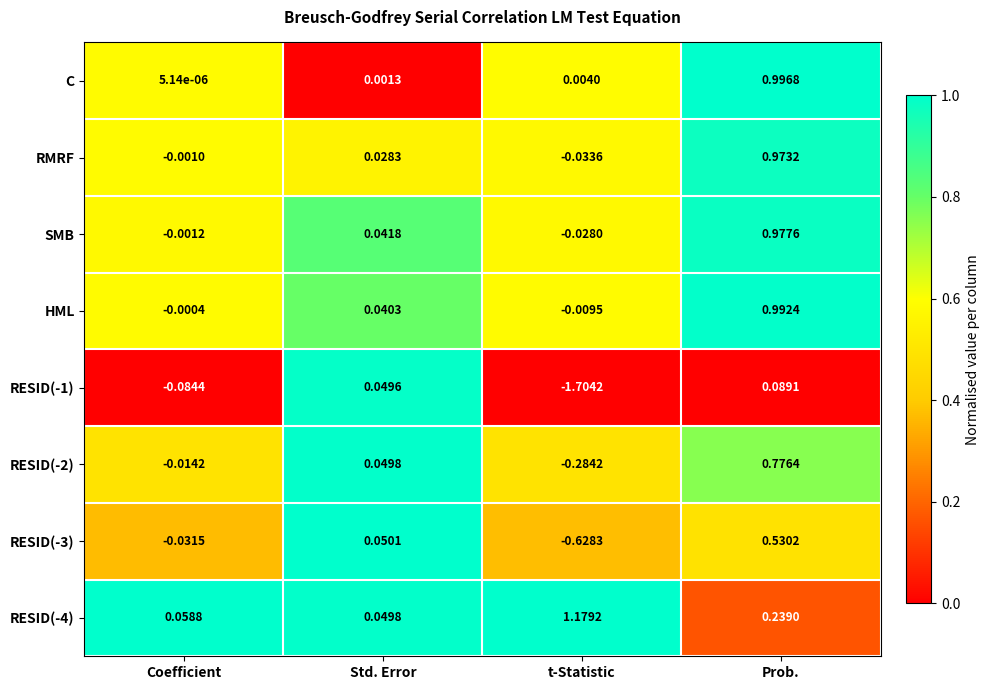

Which category has the lowest value in the RESID(-4) series?

Std. Error